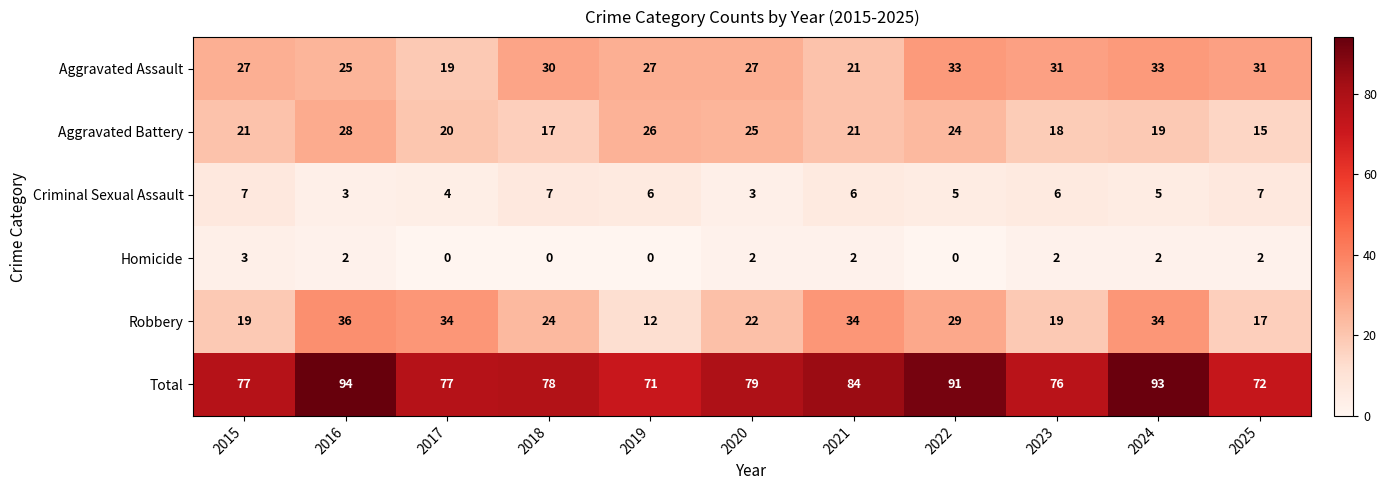

Which category has the highest value across all series?

2016